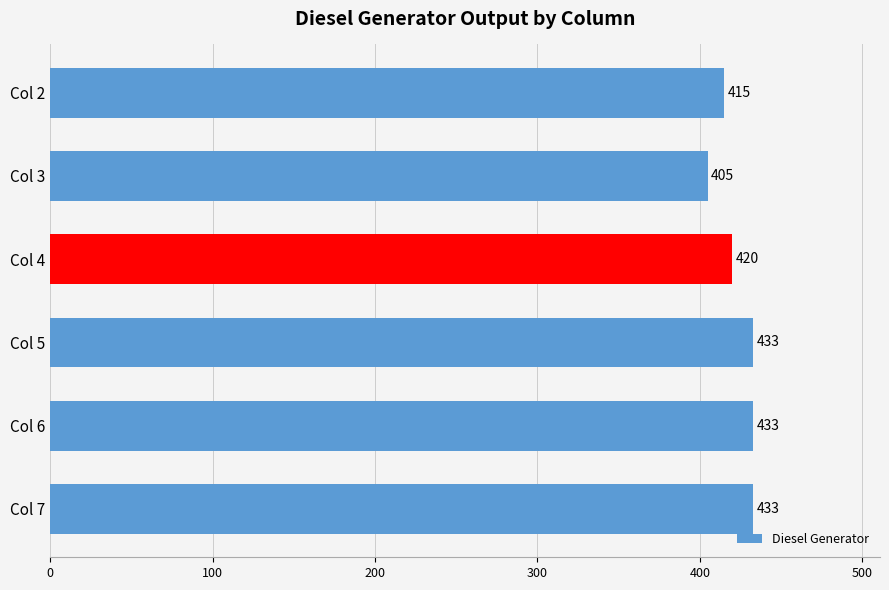

What is the average value?

423